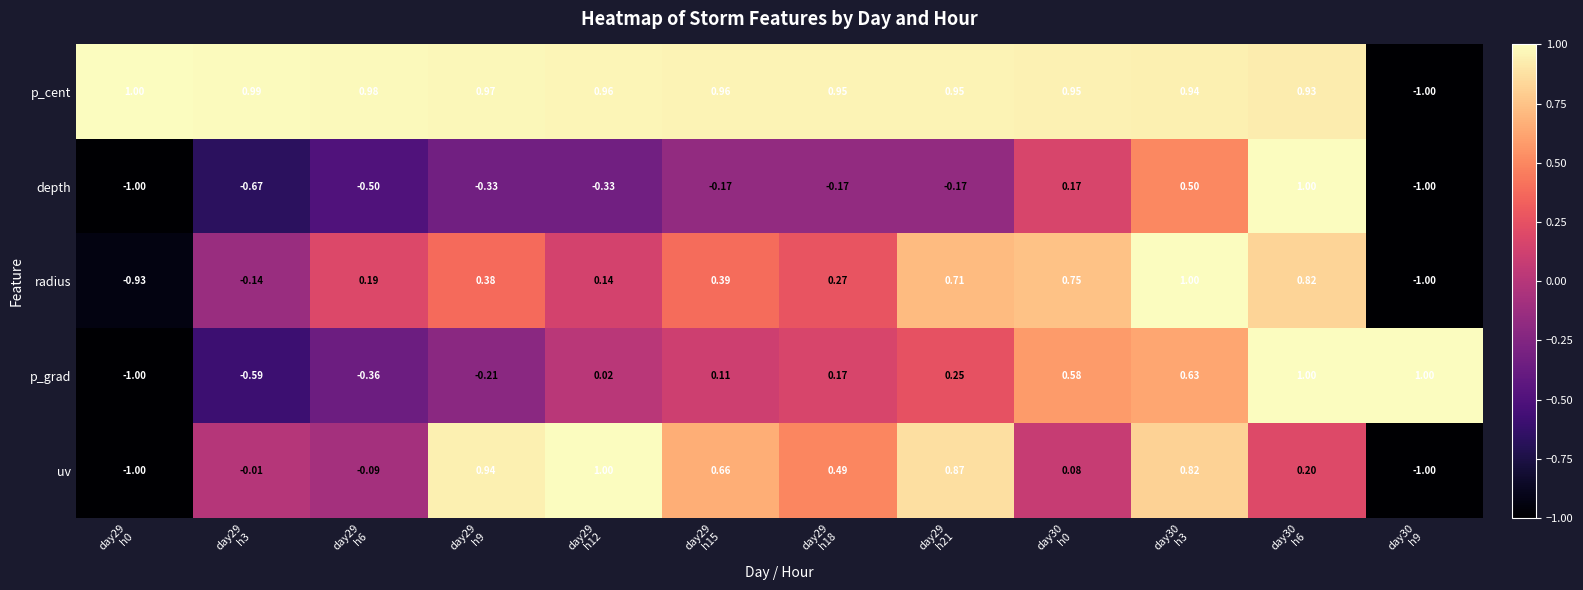

What is the spread (max minus min) of values at day30
h9?

2.0